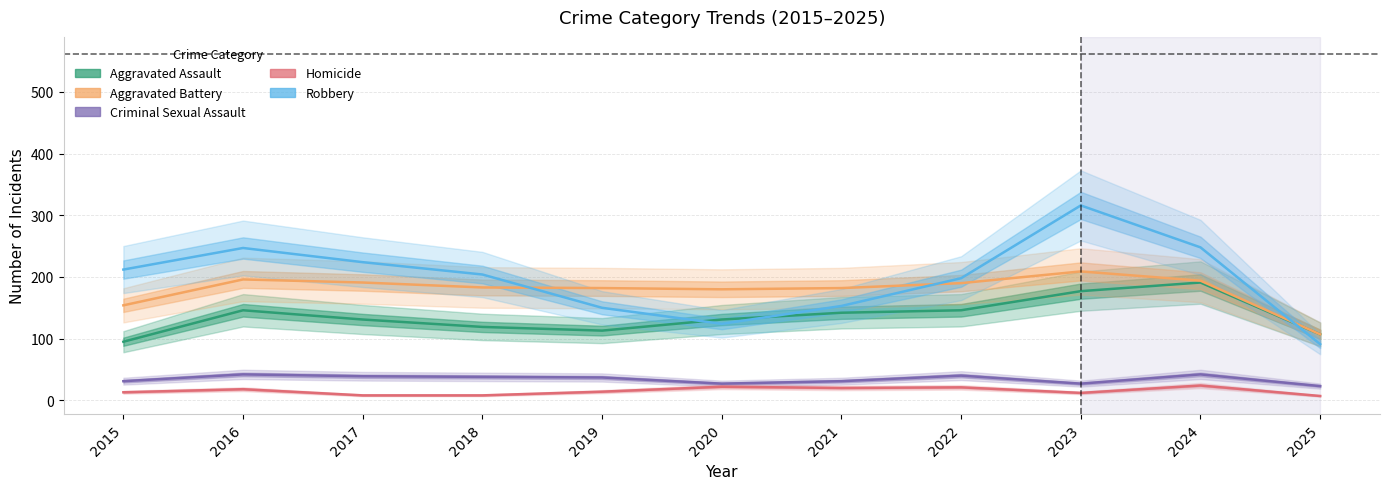

What is the value of the Robbery point at the 1st from the left?

212